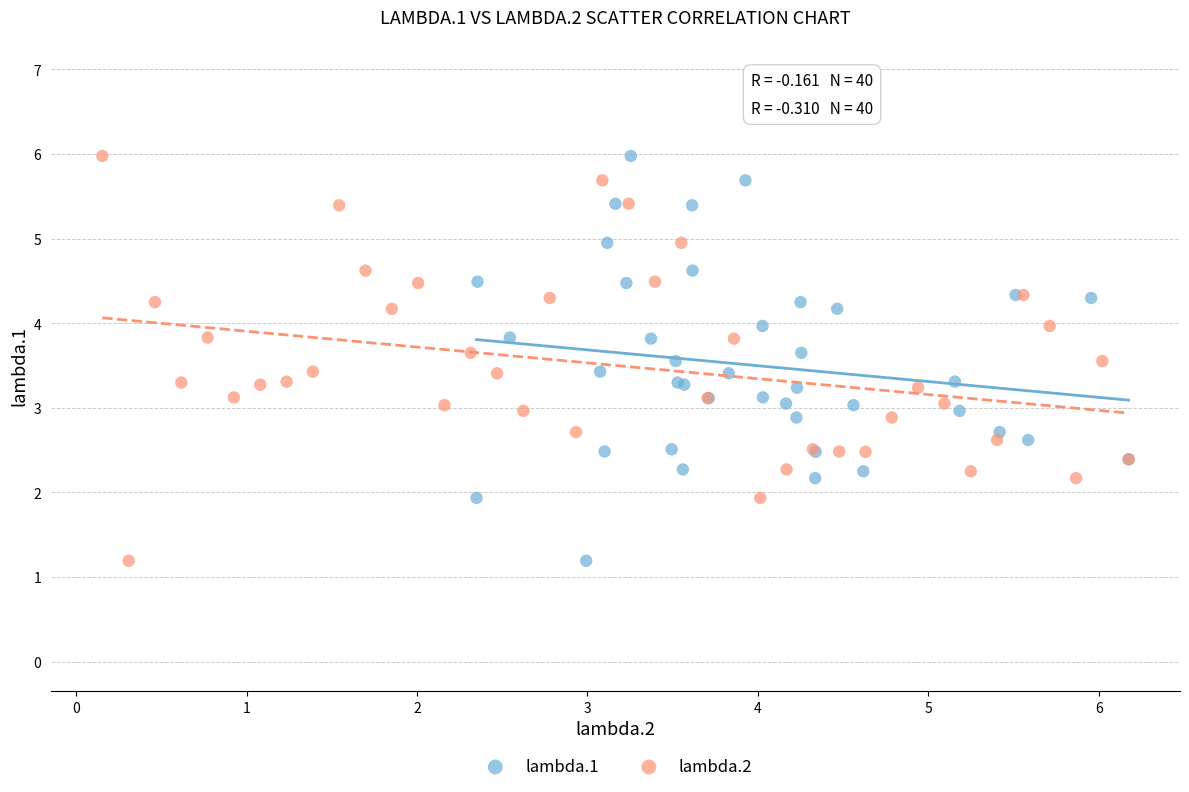

What are all the series names shown in the legend?

lambda.1, lambda.2